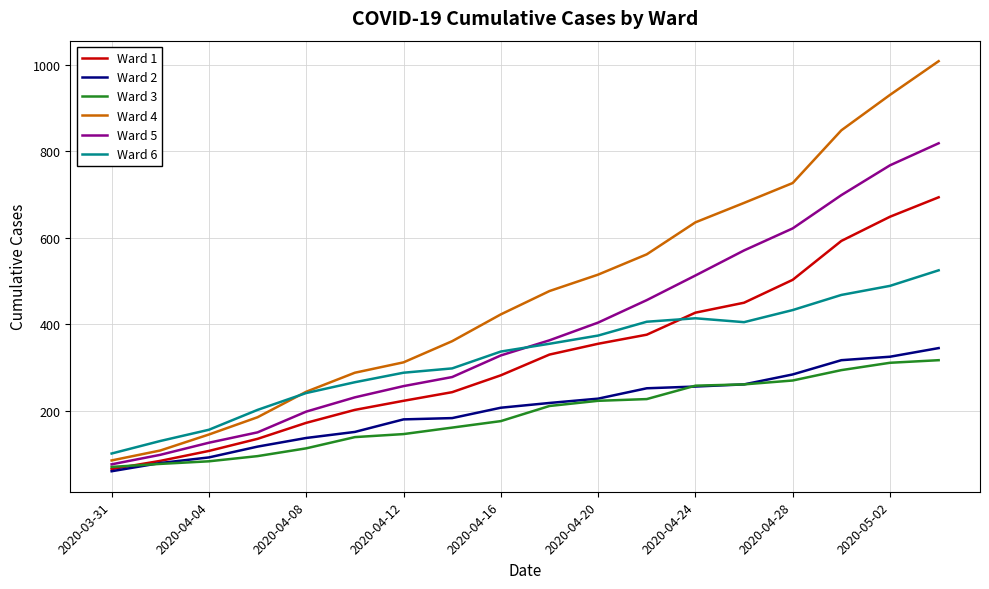

What is the maximum value shown in the chart?

1009